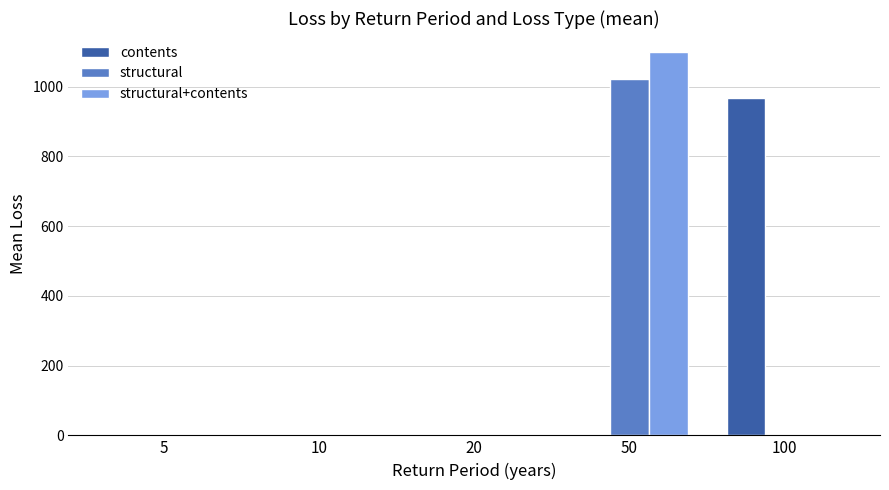

At which category is the sum across all series the highest?

50